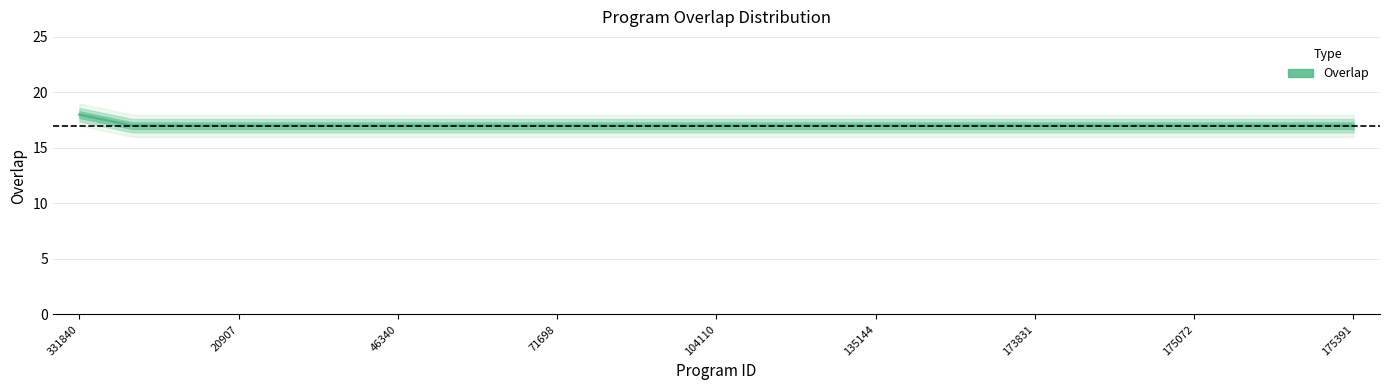

What is the label of the 3rd point from the left?

5100